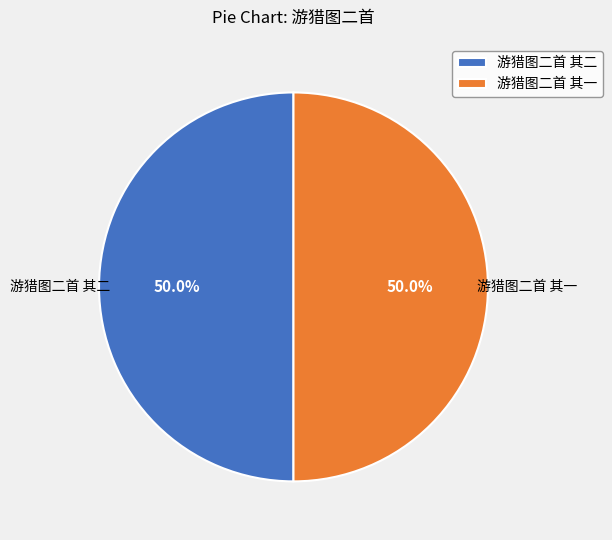

What is the ratio of the value at 游猎图二首 其一 to the value at 游猎图二首 其二?

1.0